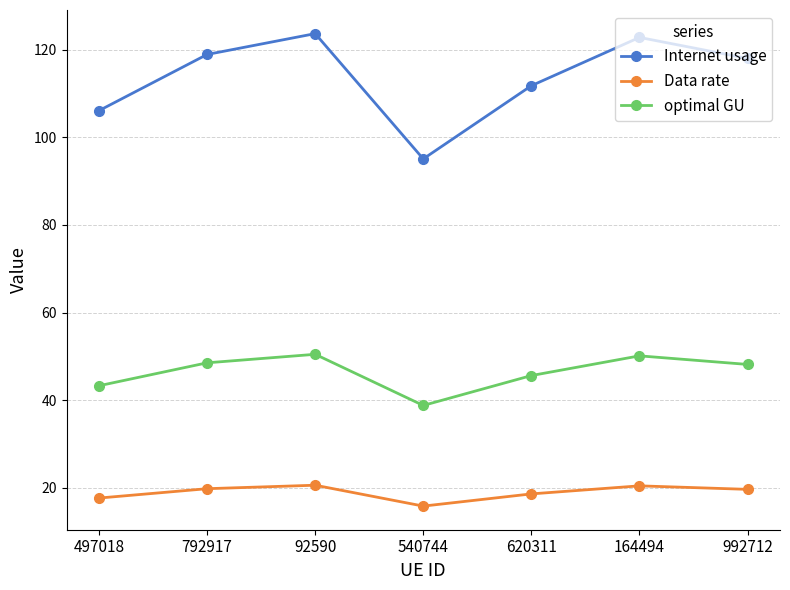

What is the label of the 3rd point from the left?

92590